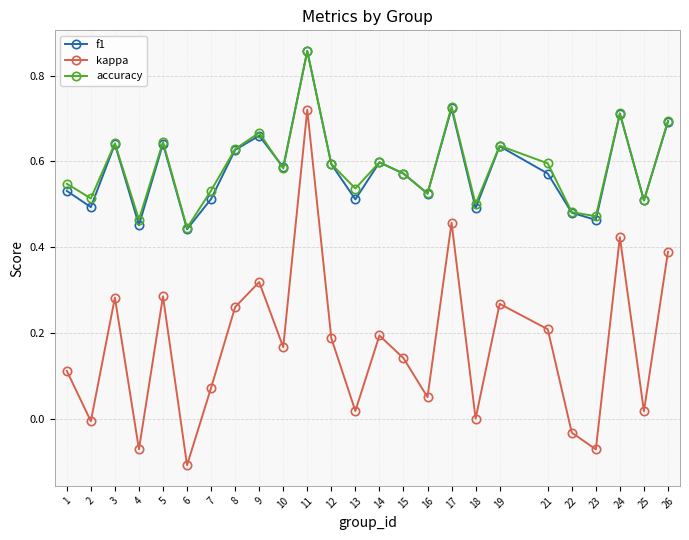

True or false: kappa and accuracy intersect in this chart.

False